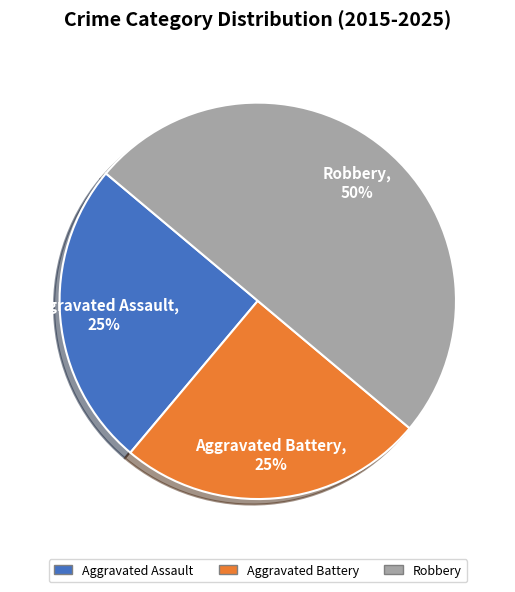

Approximately how many times larger is the value at Aggravated Battery compared to Aggravated Assault?

1.0